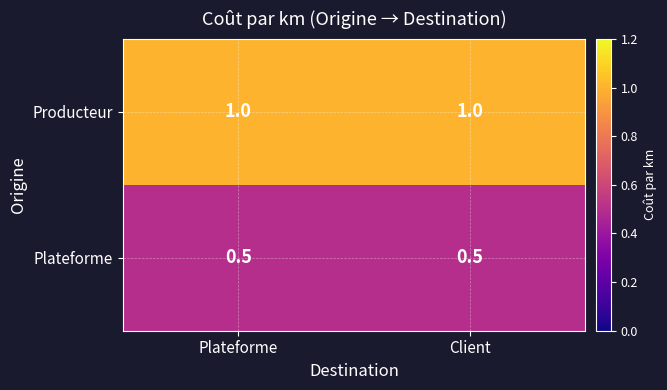

What is the sum of the Producteur values at Plateforme and Client?

2.0